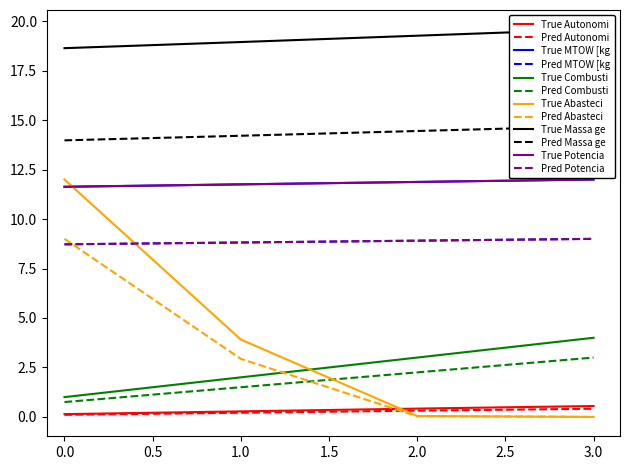

What is the value of the Abastecimentos point at the 1st from the left?

12.0